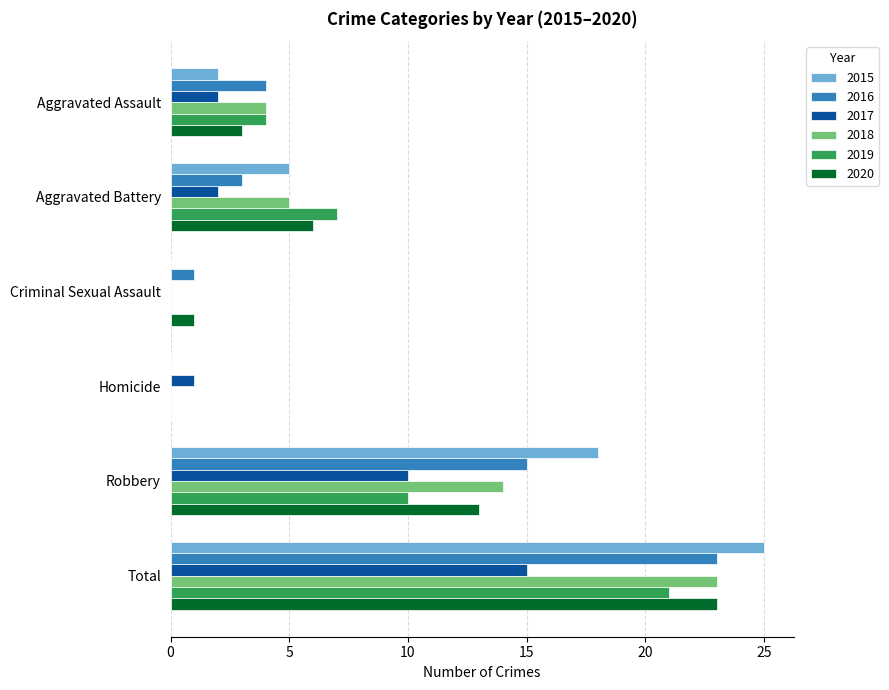

What are all the series names shown in the legend?

2015, 2016, 2017, 2018, 2019, 2020